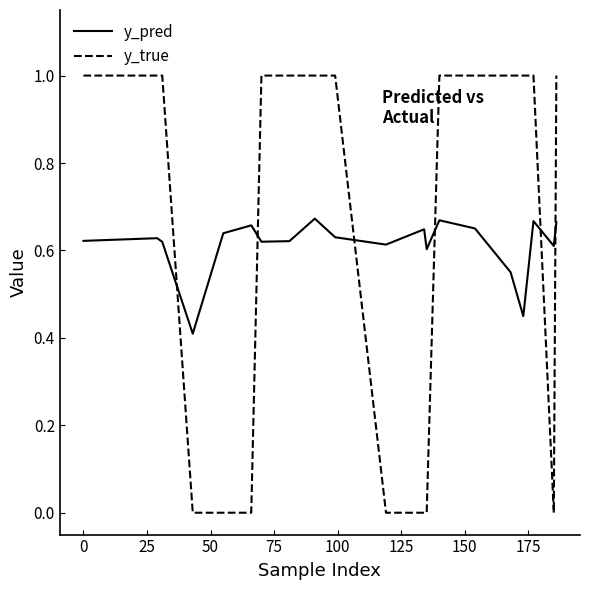

At how many categories does at least one series exceed 0?

20